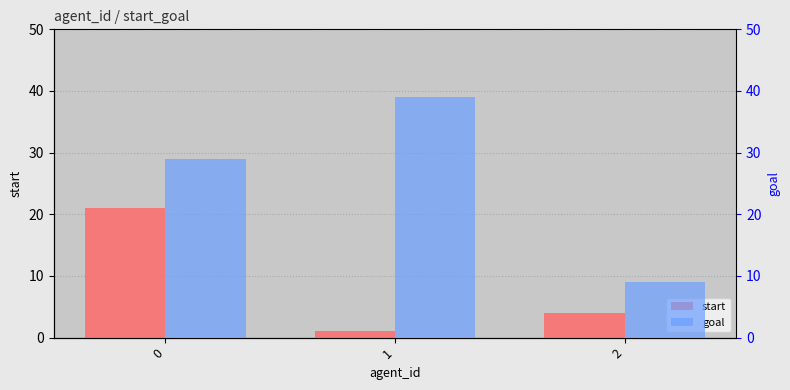

What is the approximate value of start at 0, to the nearest 10?

20